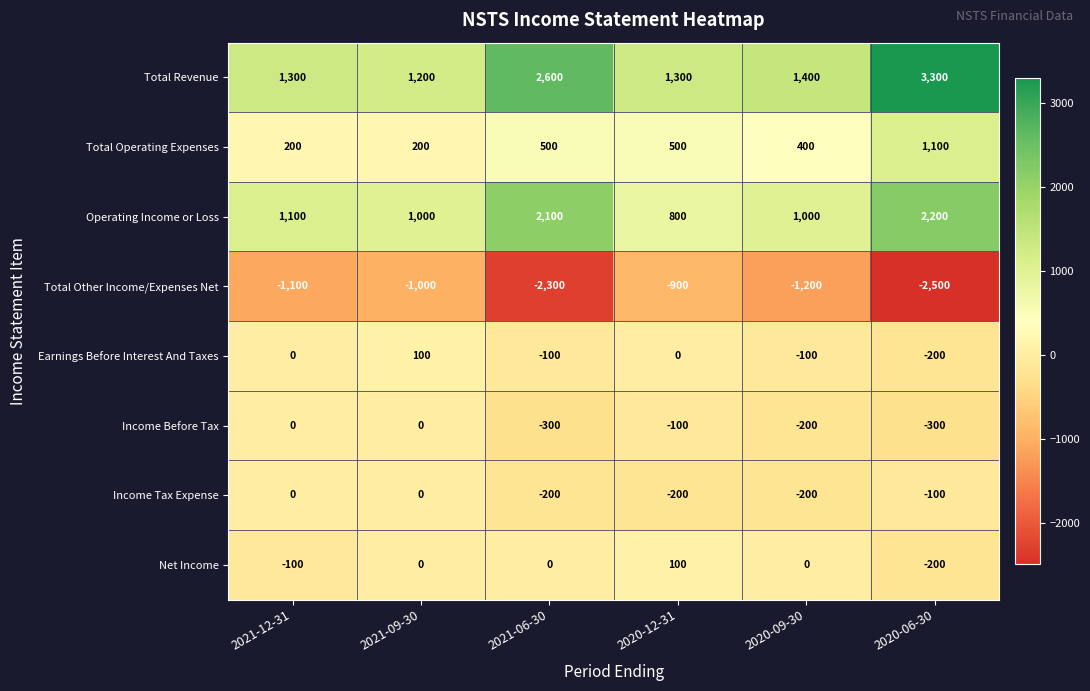

Rank the series at 2021-06-30 from highest to lowest value.

Total Revenue, Operating Income or Loss, Total Operating Expenses, Net Income, Earnings Before Interest And Taxes, Income Tax Expense, Income Before Tax, Total Other Income/Expenses Net